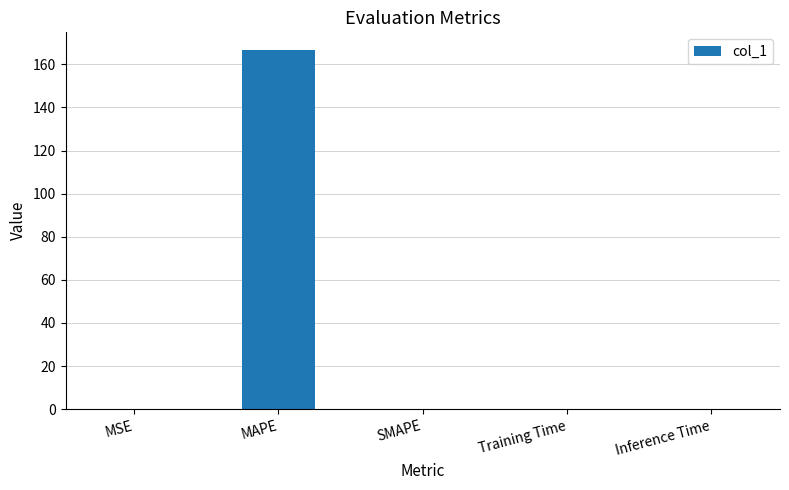

The chart shows a value of 60.8 at MAPE. True or false?

False